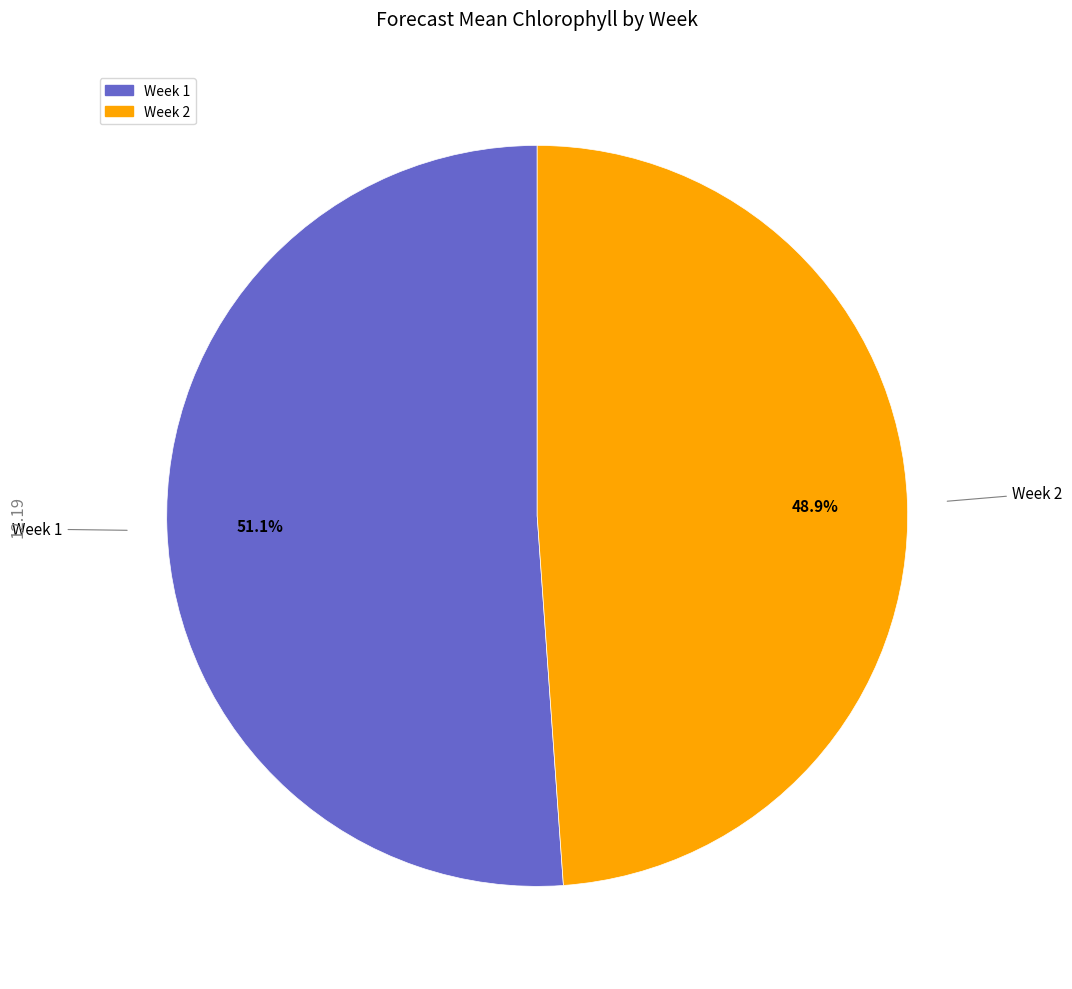

Which slice is the largest?

Week 1